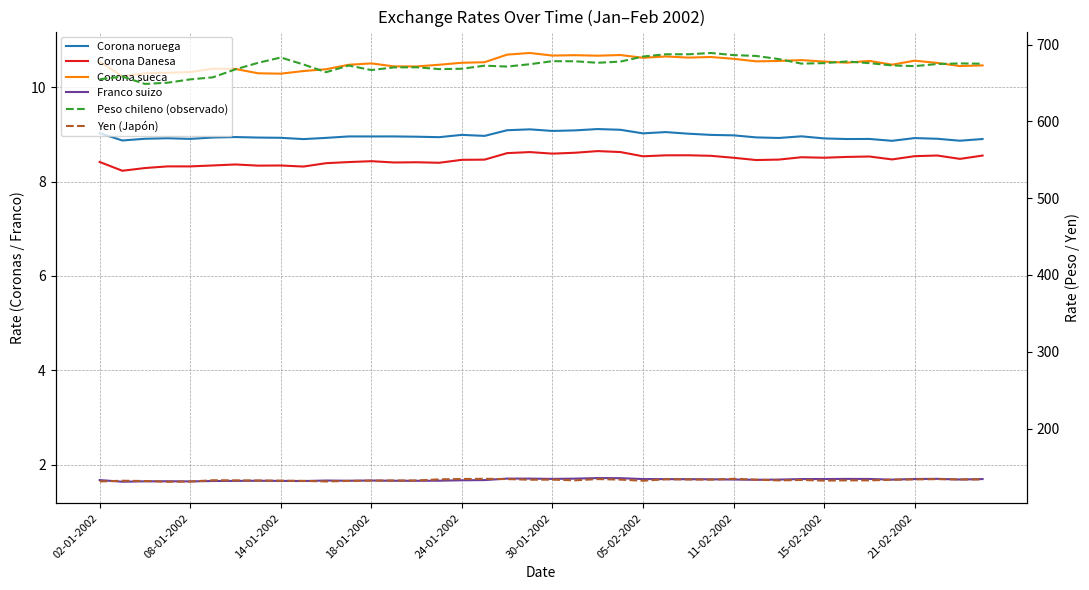

Does the chart display data point markers on the line(s)?

No